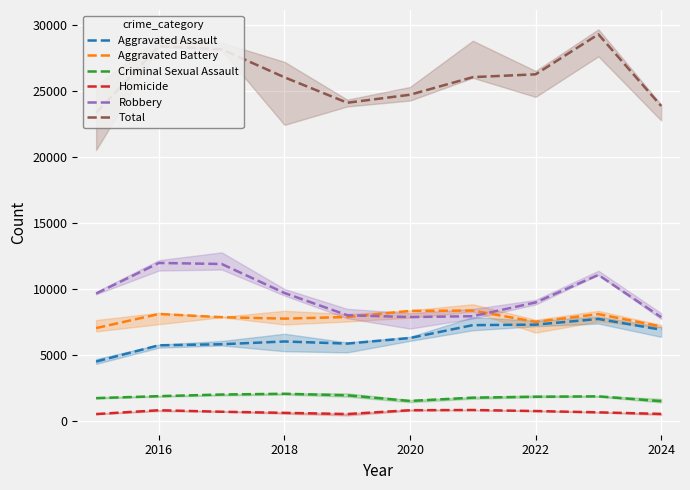

What is the highest value of the Criminal Sexual Assault series?

2036